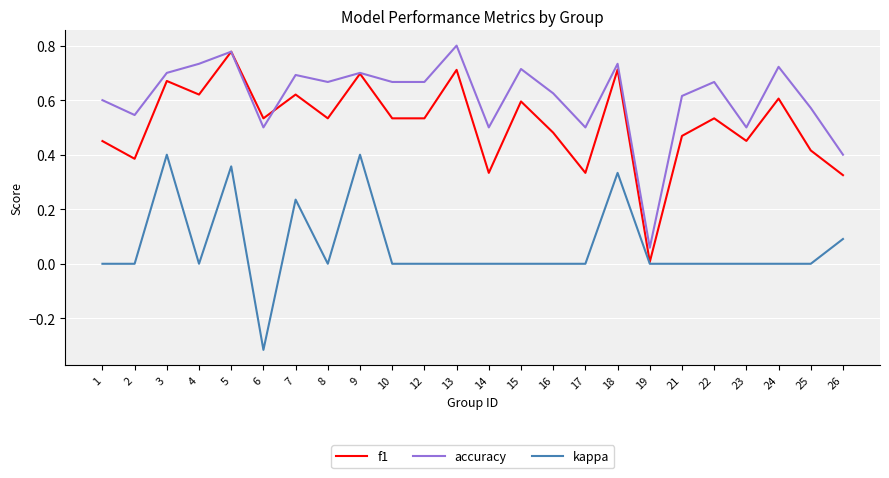

True or false: kappa and accuracy cross at least once.

False